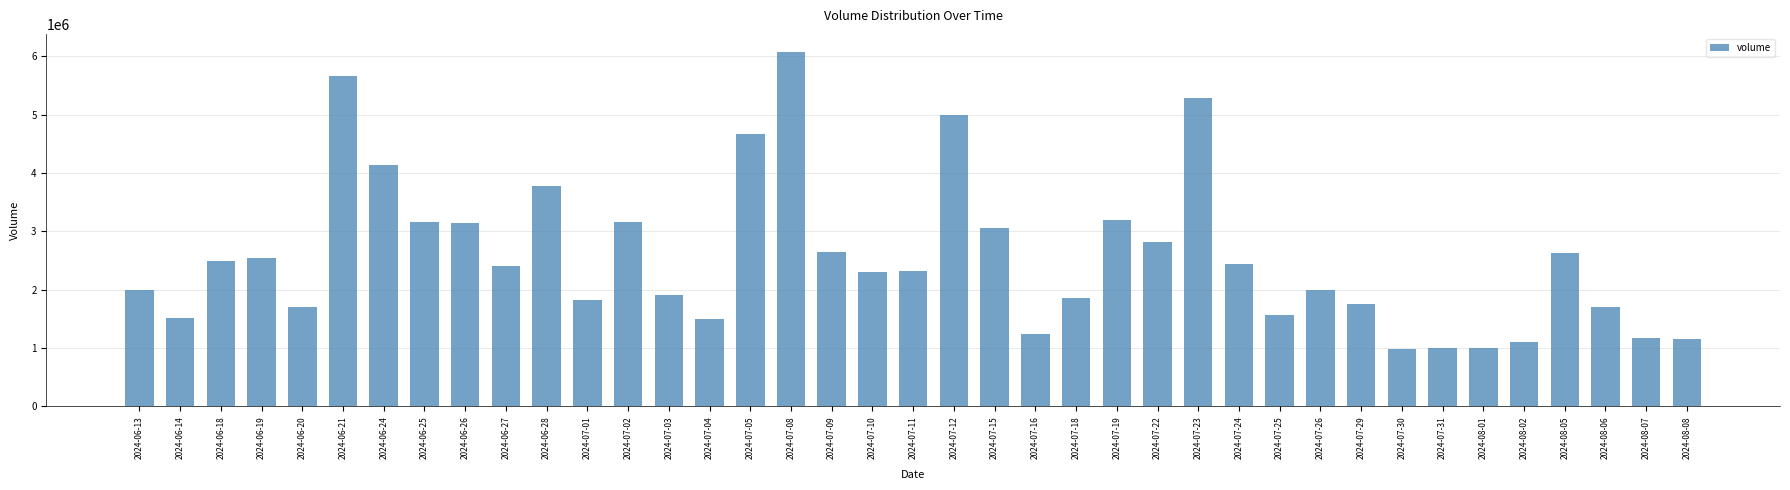

What is the minimum value shown in the chart?

979935